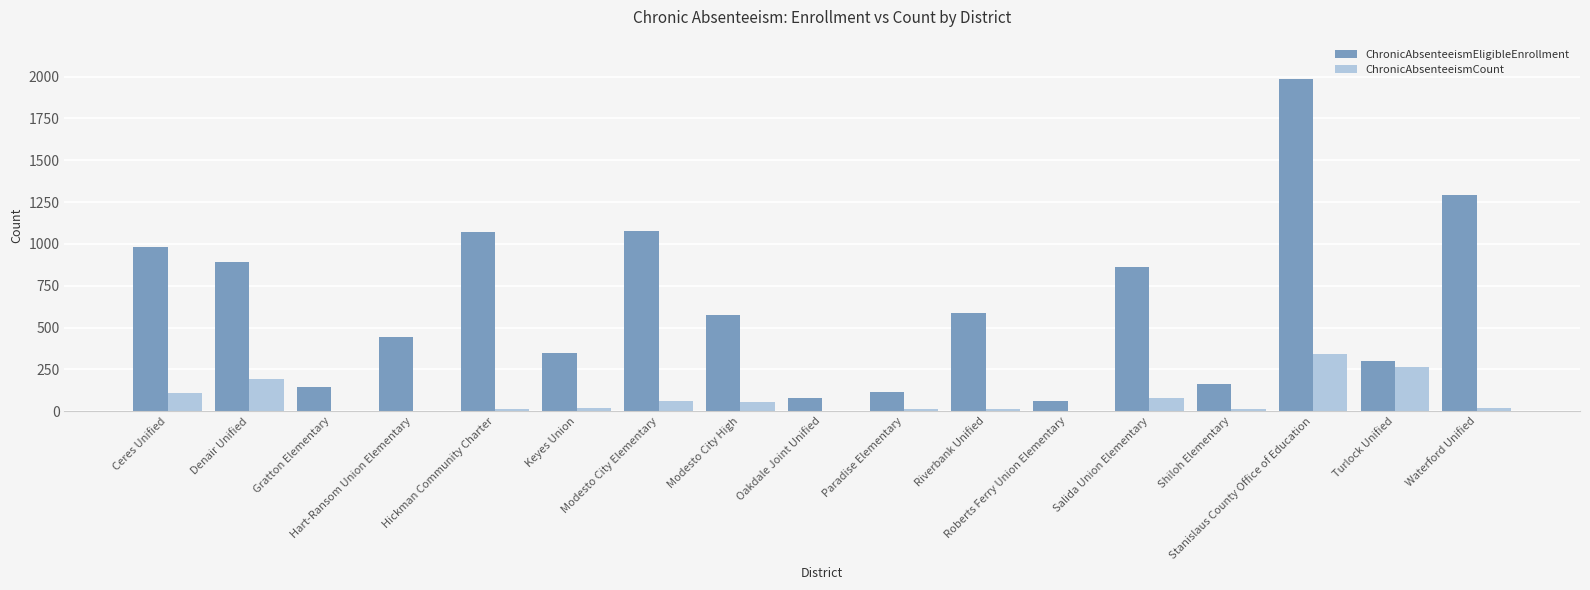

What is the total value across all series at Paradise Elementary?

125